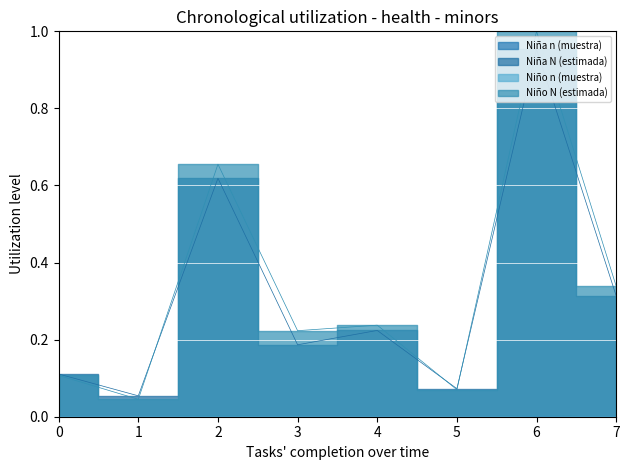

Which series ends up on top after the final intersection of Niño N (estimada) and Niña N (estimada)?

Niño N (estimada)